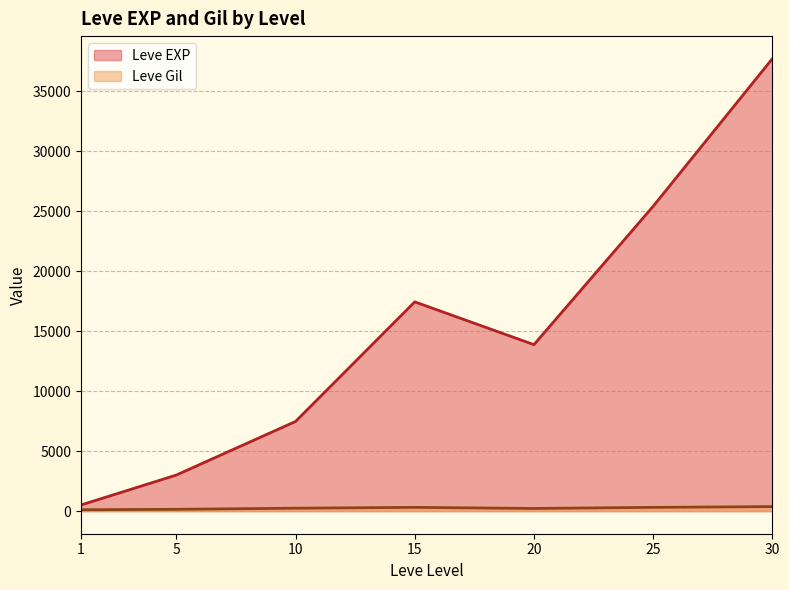

At how many categories does at least one series exceed 7266?

5